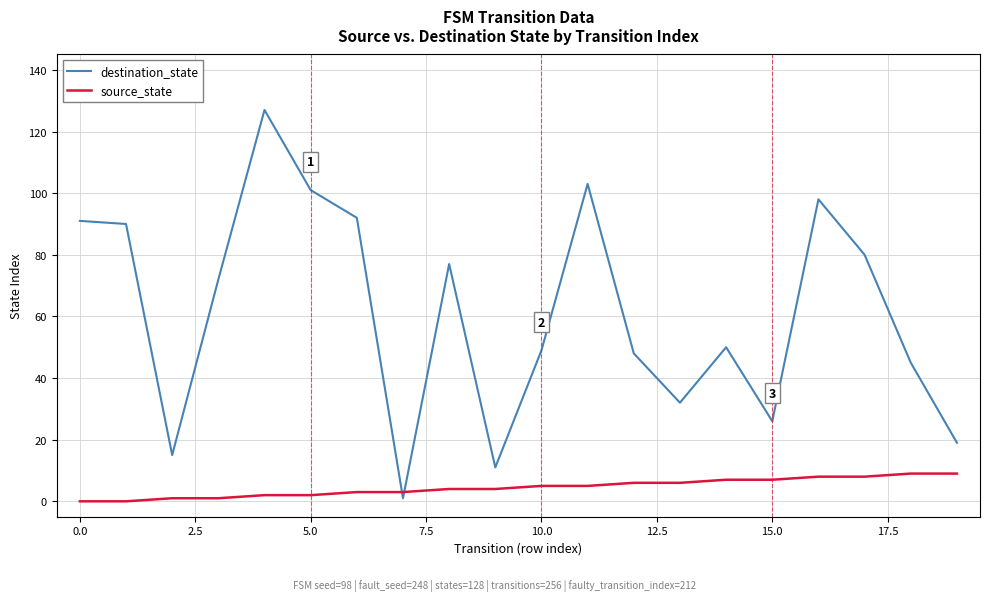

Which series ends up on top after the final intersection of destination_state and source_state?

destination_state